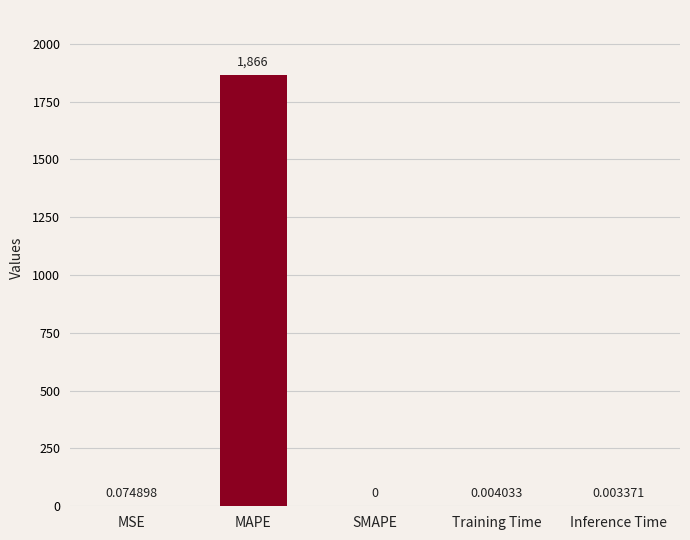

True or false: the data shows 651.5 at SMAPE.

False